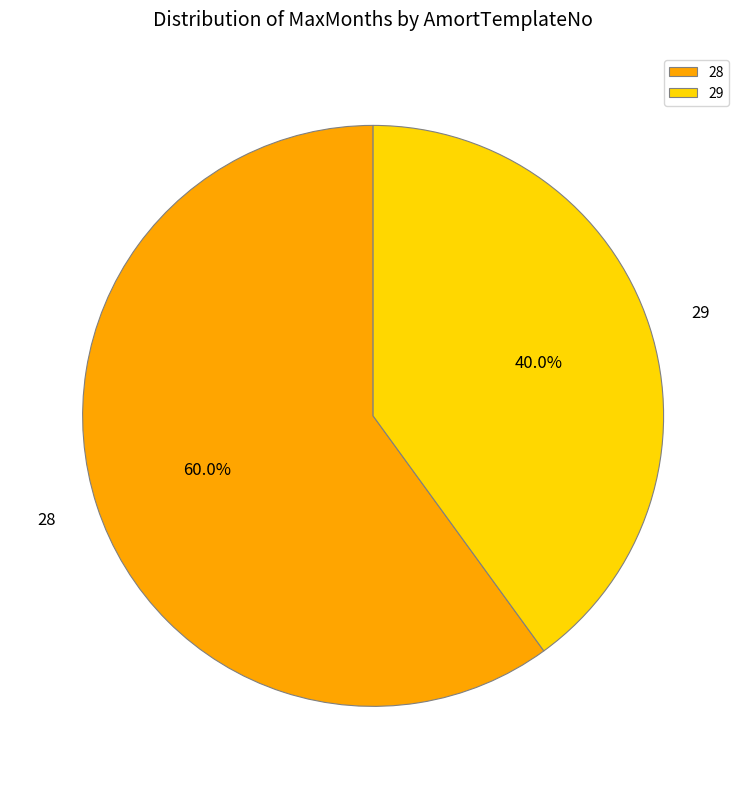

Is there a majority slice in this chart?

Yes